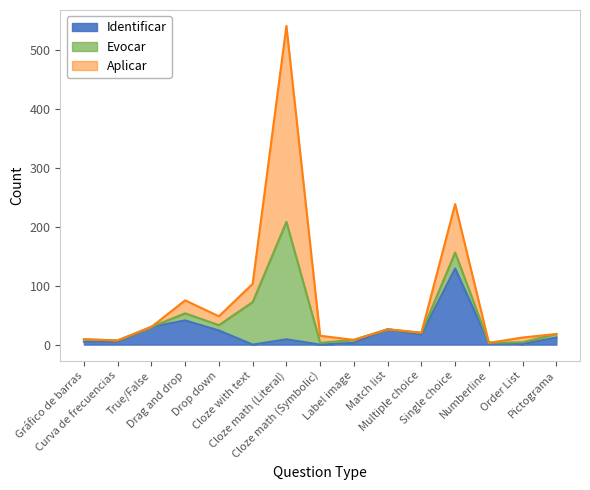

What is the value of the Aplicar point at the 11th from the left?

20